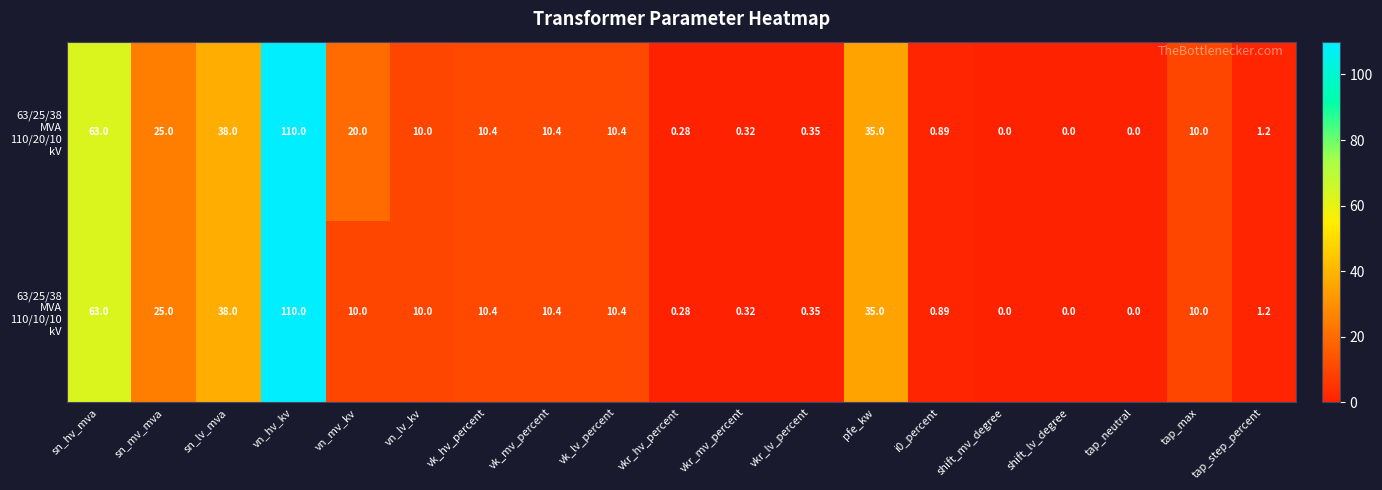

At which category is the sum across all series the highest?

vn_hv_kv